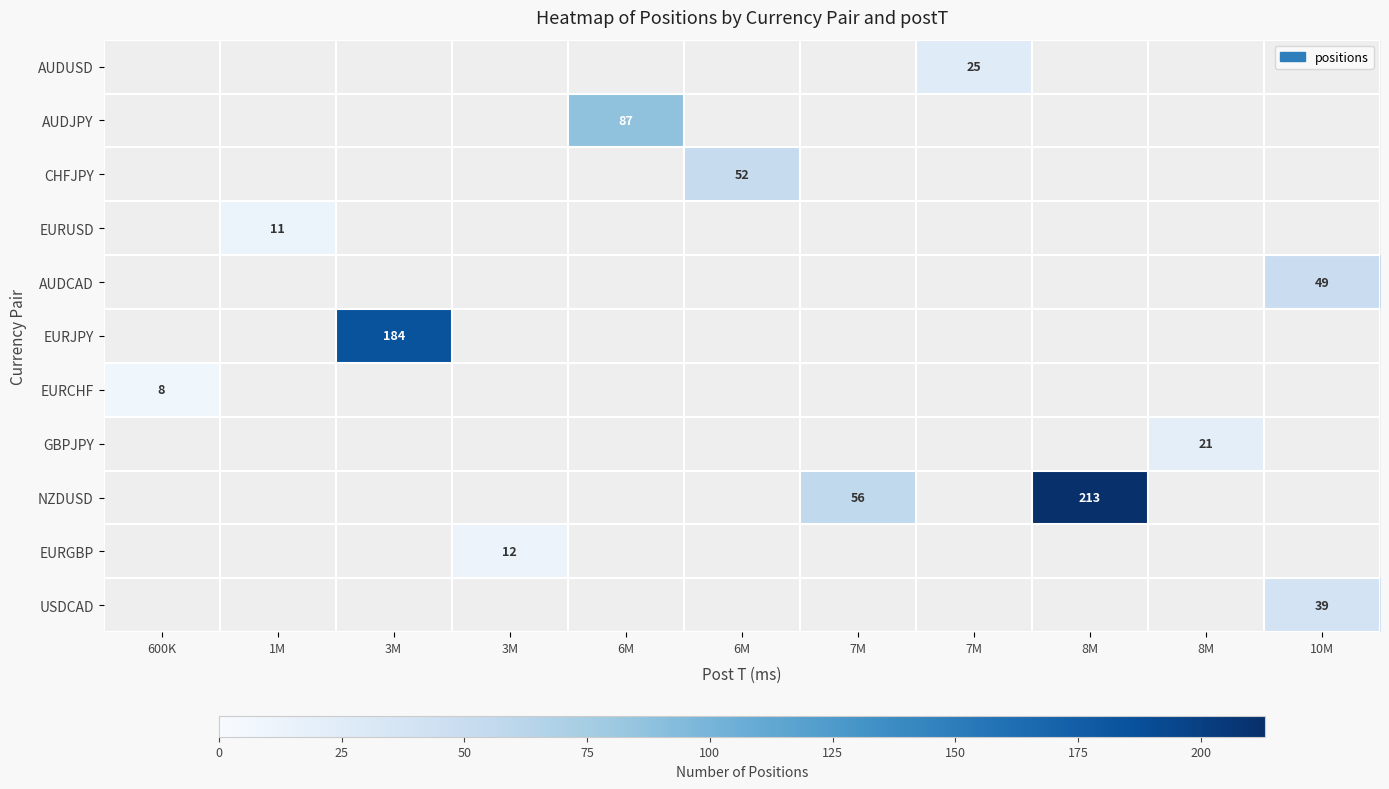

What is the total value across all series at 7M?

56